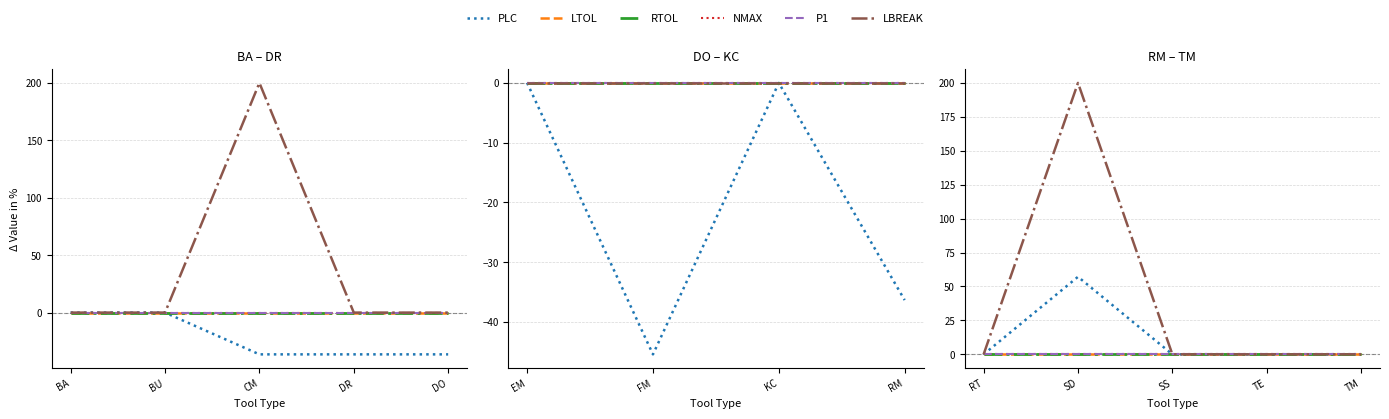

Is it true that LBREAK equals 116.4 at RT?

False